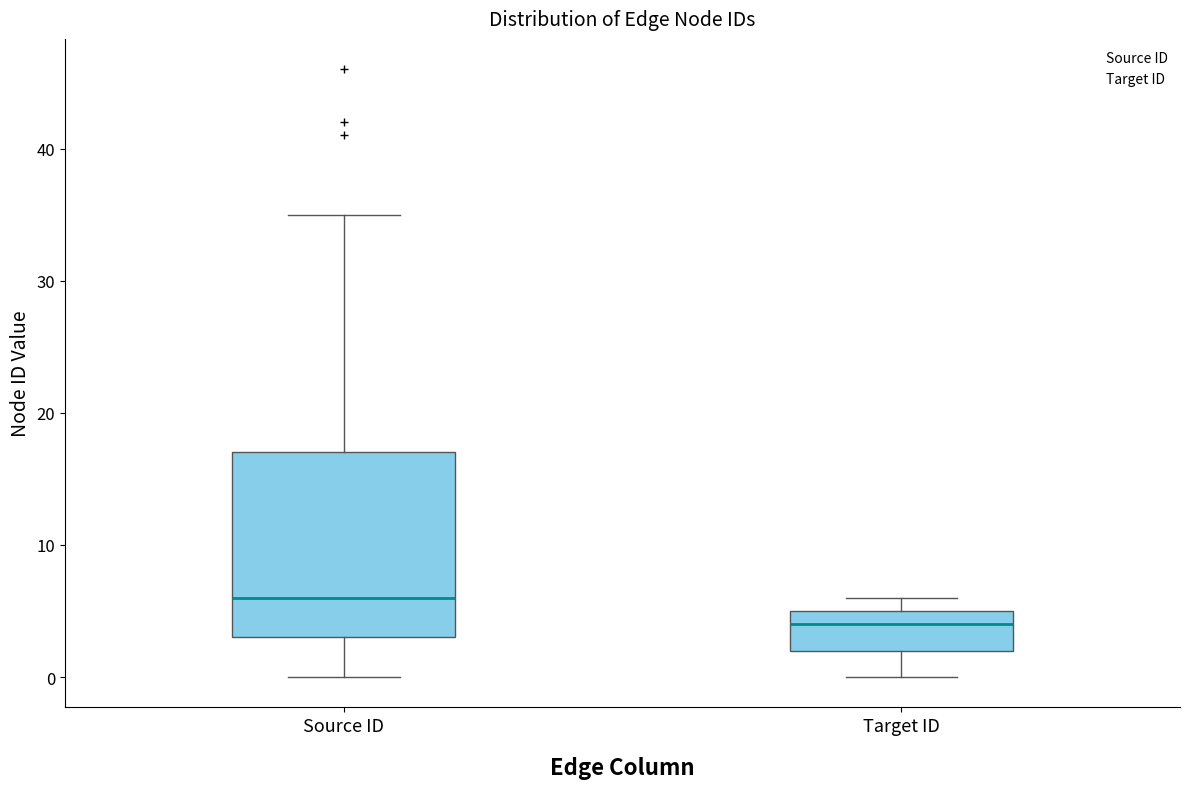

Reading left to right, transcribe this box plot: for each box, give where its median line is, the range the box spans, and where its two whiskers end, as read against the y-axis. The values are not printed on the chart, so give them approximately, as read against the axis.

Source ID: median 6, box 3 to 17, whiskers 0 to 35
Target ID: median 4, box 2 to 5, whiskers 0 to 6